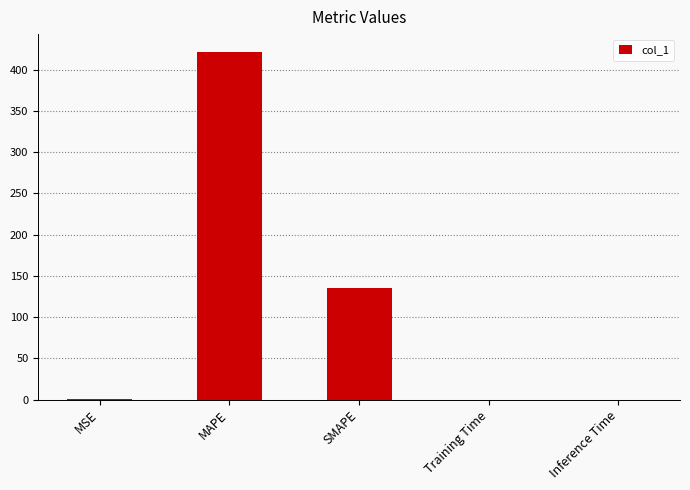

What is the maximum value shown in the chart?

421.8